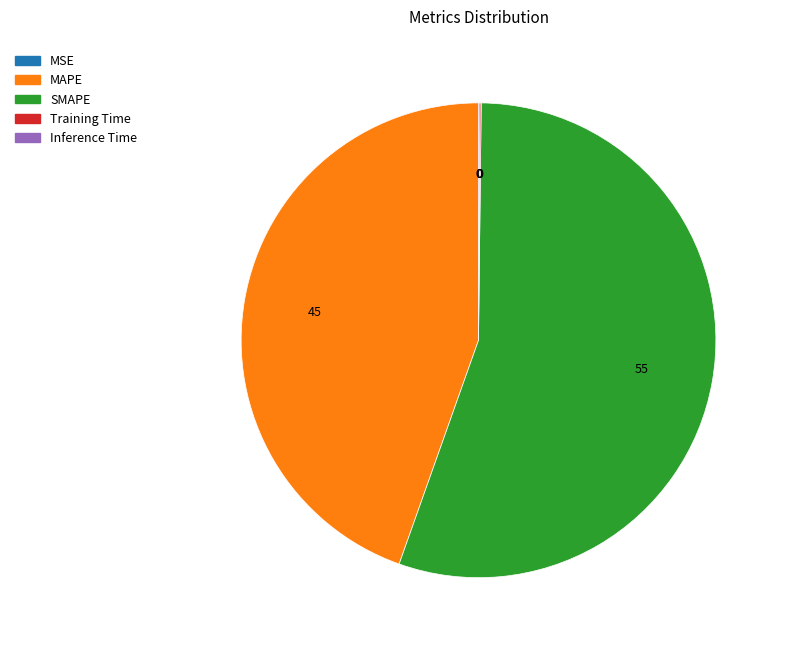

True or false: SMAPE accounts for 55% of the total.

True